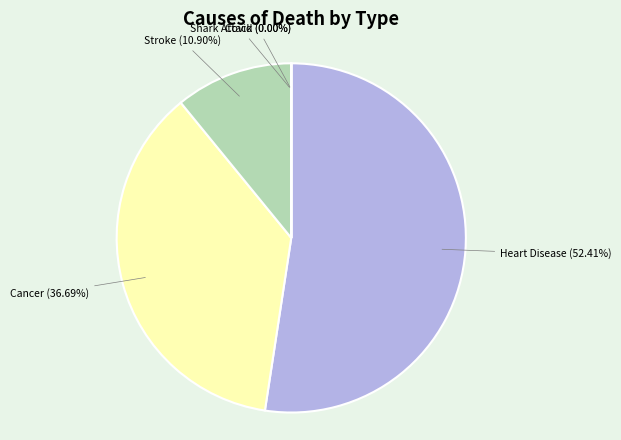

Which category has the biggest portion of the pie?

Heart Disease